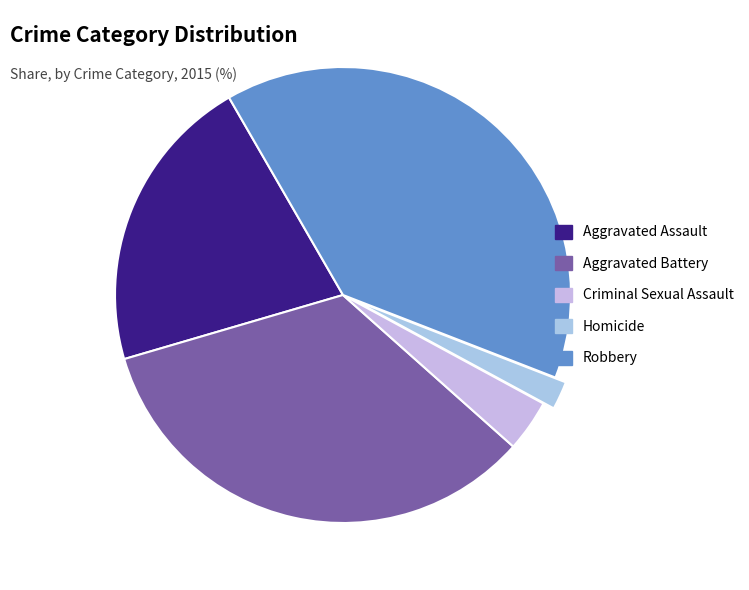

Approximately how many times larger is the value at Homicide compared to Aggravated Battery?

0.1